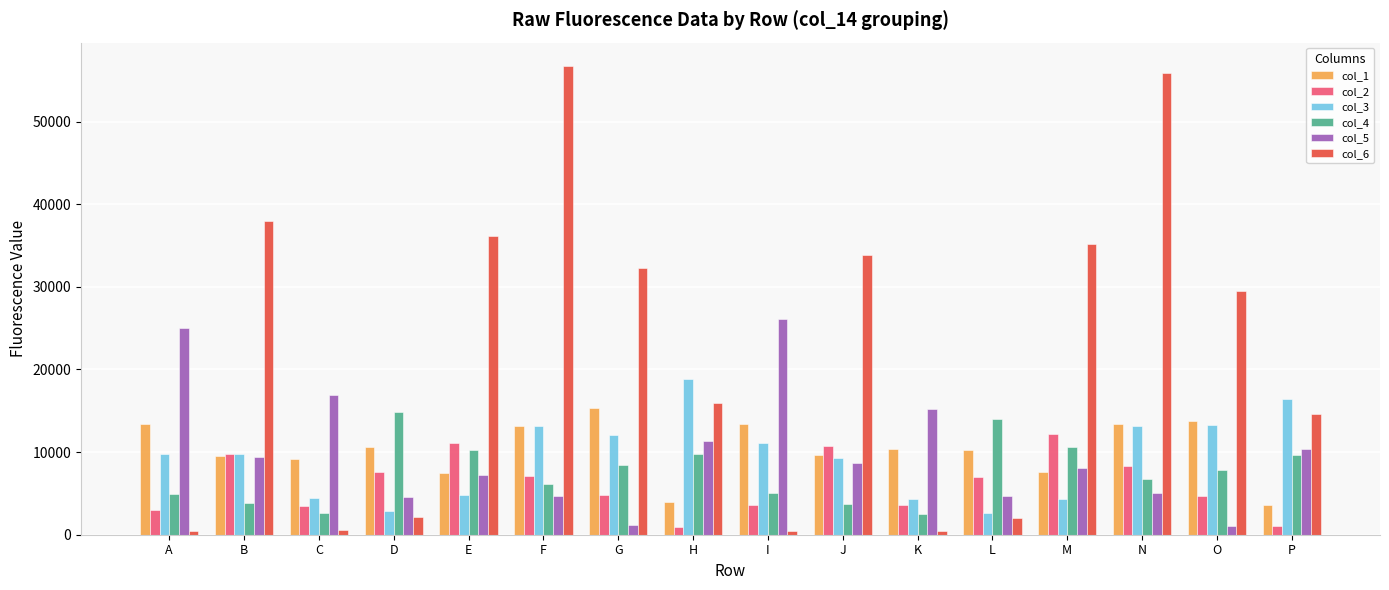

What is the difference between the second highest and minimum values in the col_2 series?

10176